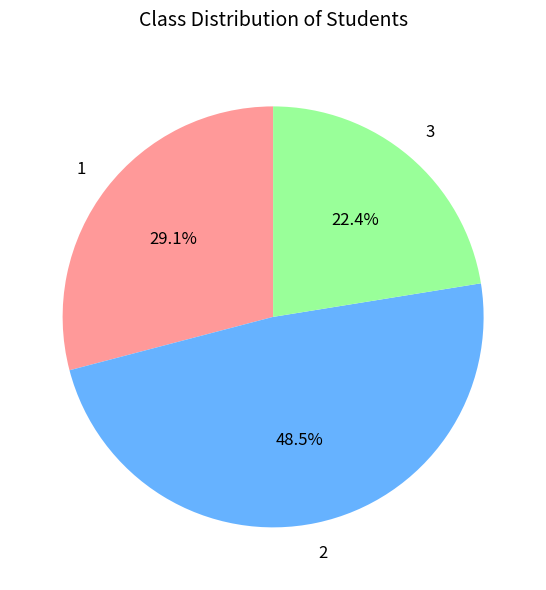

To the nearest percent, what percentage of the pie is 3?

22%